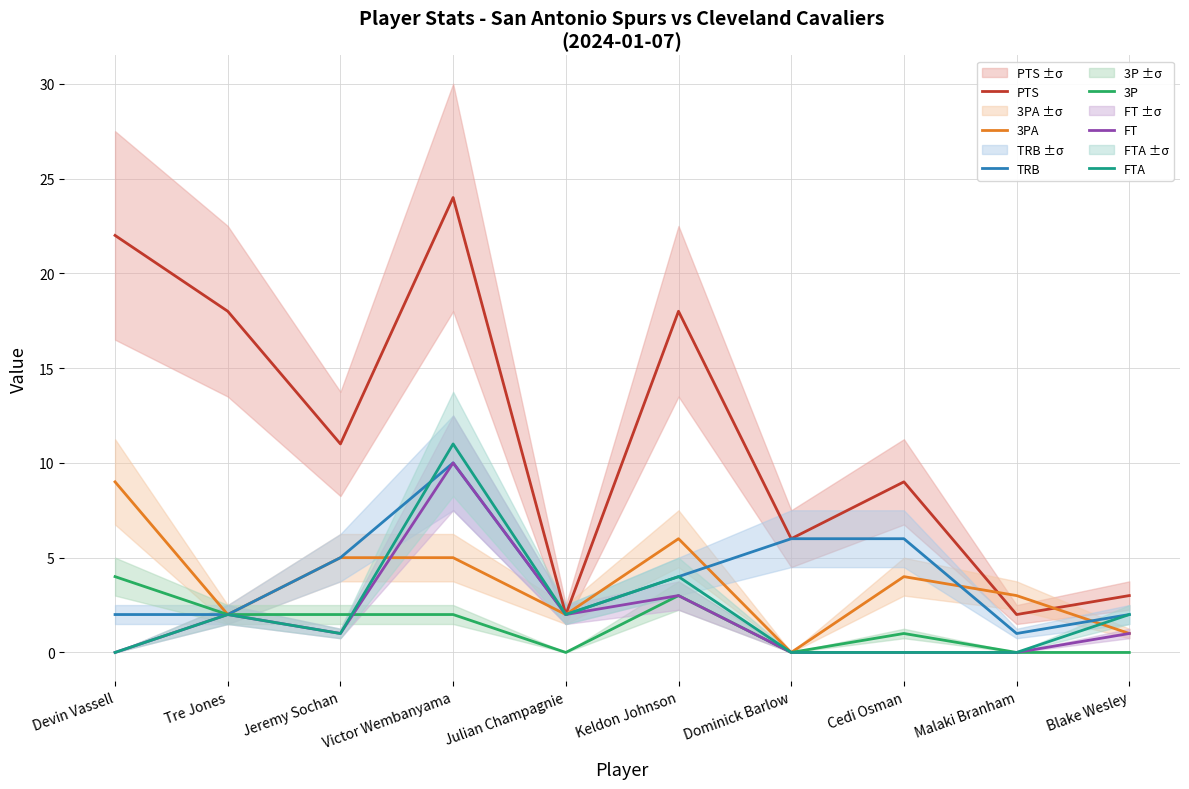

List the series in order of their peak value, lowest first.

3P, 3PA, TRB, FT, FTA, PTS